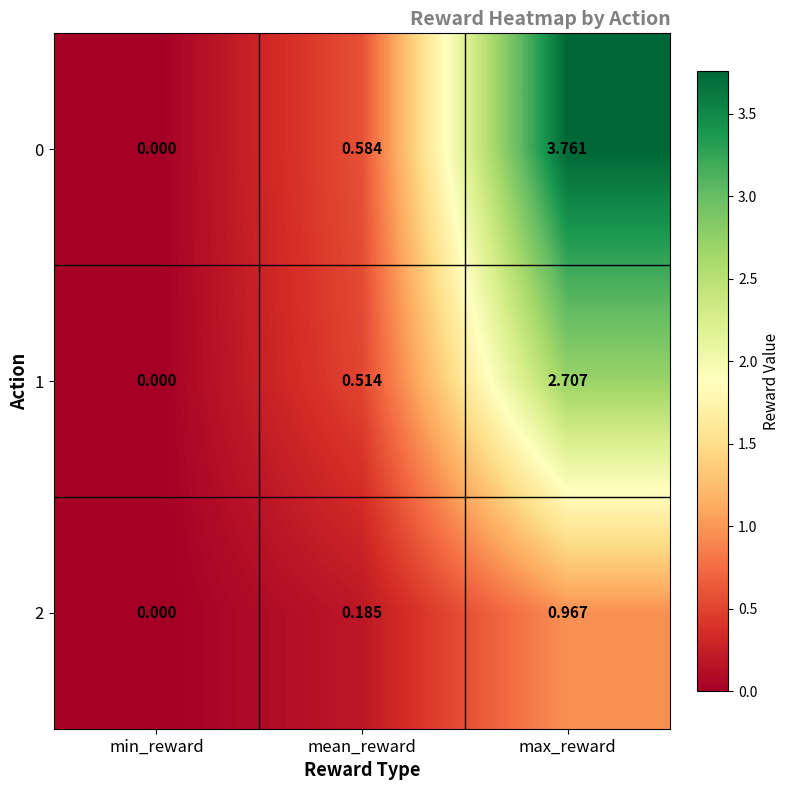

Count the number of data series in this chart.

3